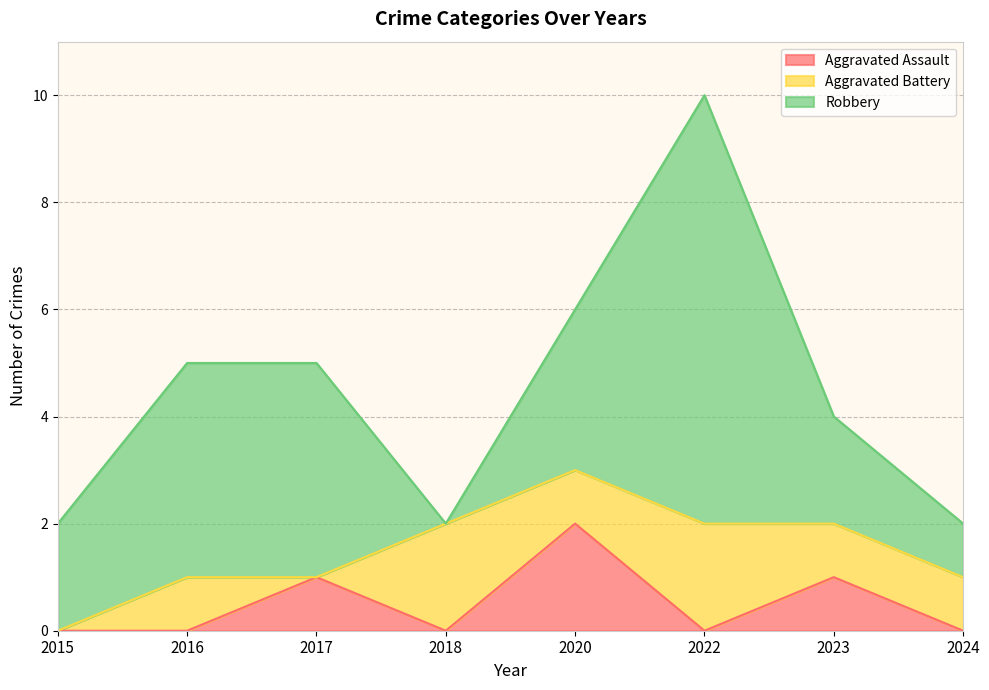

What is the spread (max minus min) of values at 2023?

1